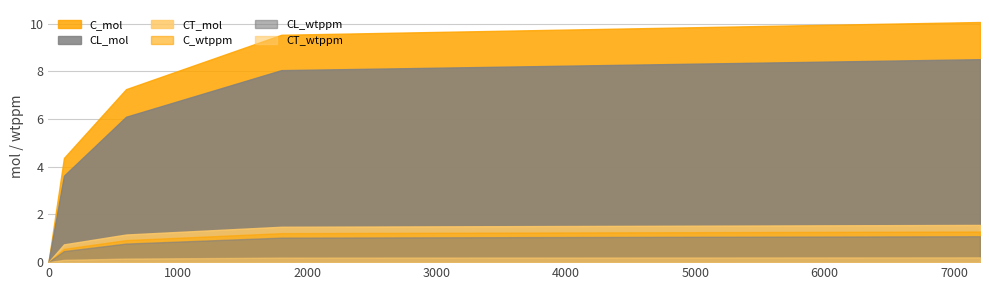

At how many categories does at least one series exceed 1?

4